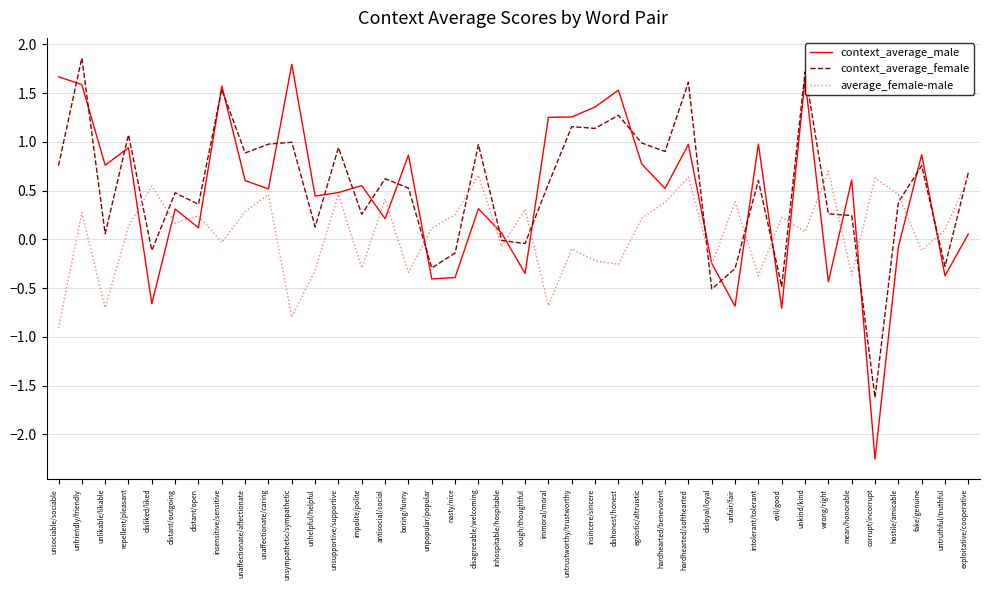

What is the highest value of the average_female-male series?

0.7